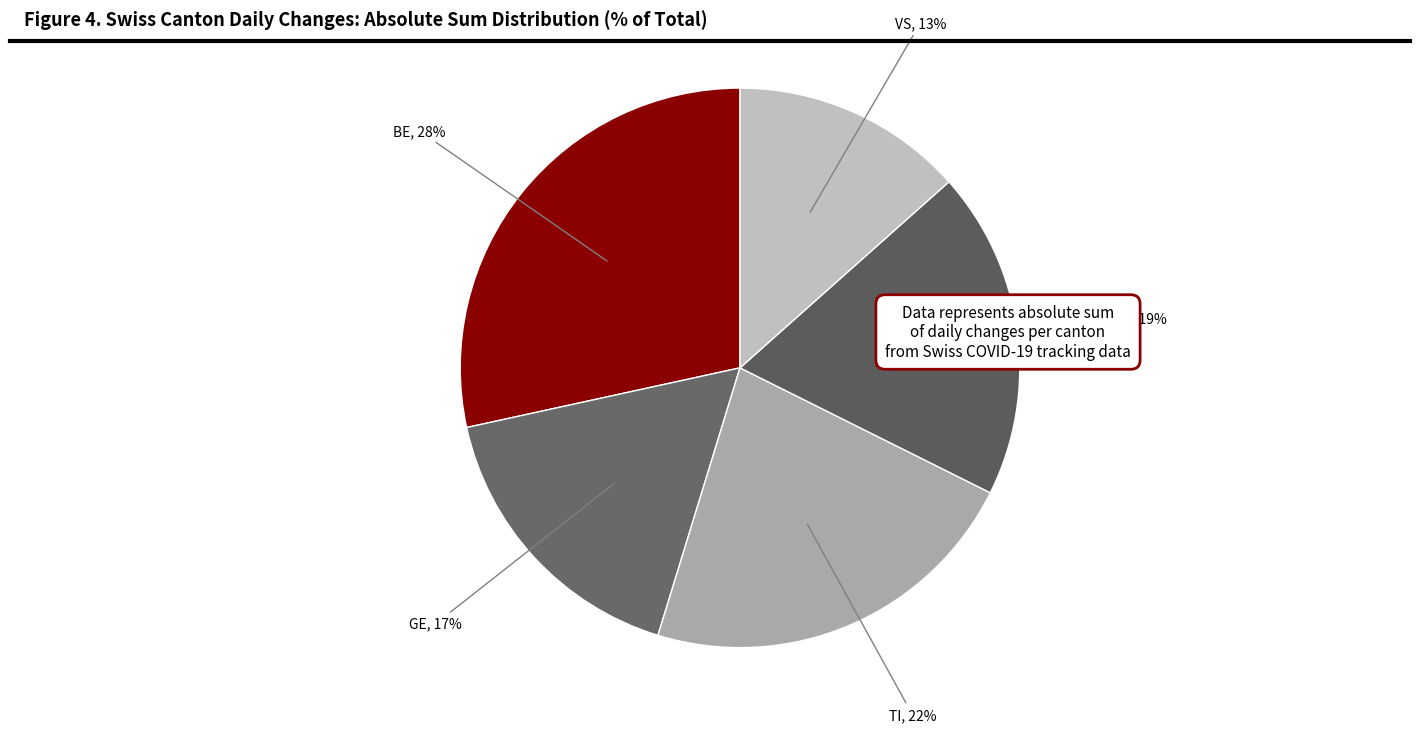

Is it true that BE, 28% is 21% of the pie?

False